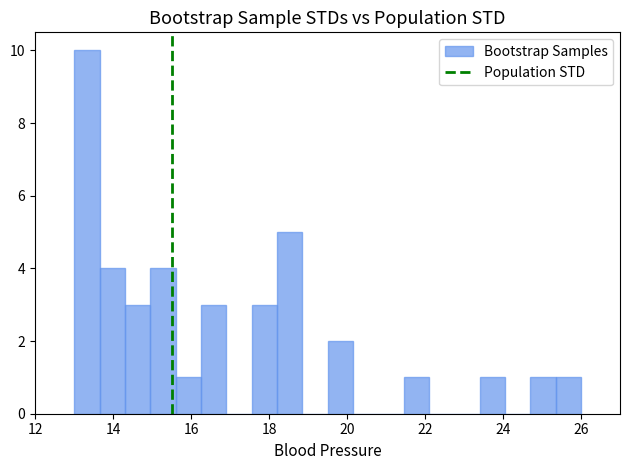

Around what value on the x-axis is the tallest bar? Give the approximate position of its centre, as read against the axis.

13.4